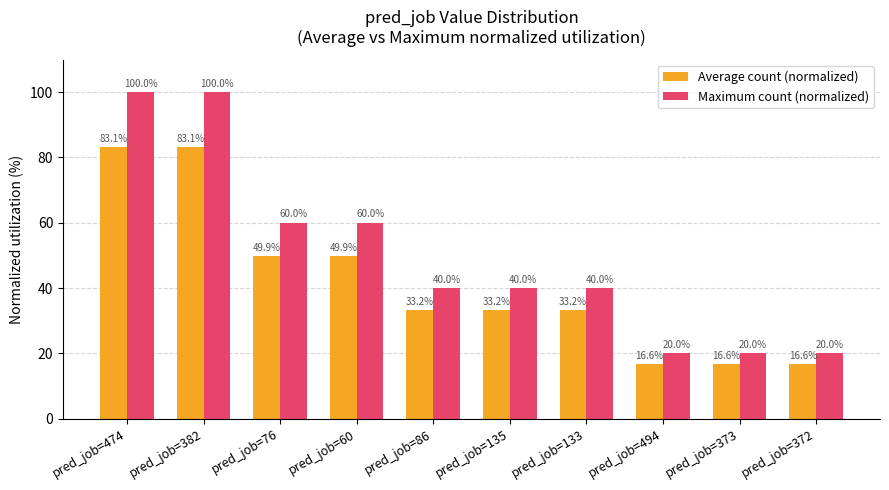

What is the maximum value shown in the chart?

100.0